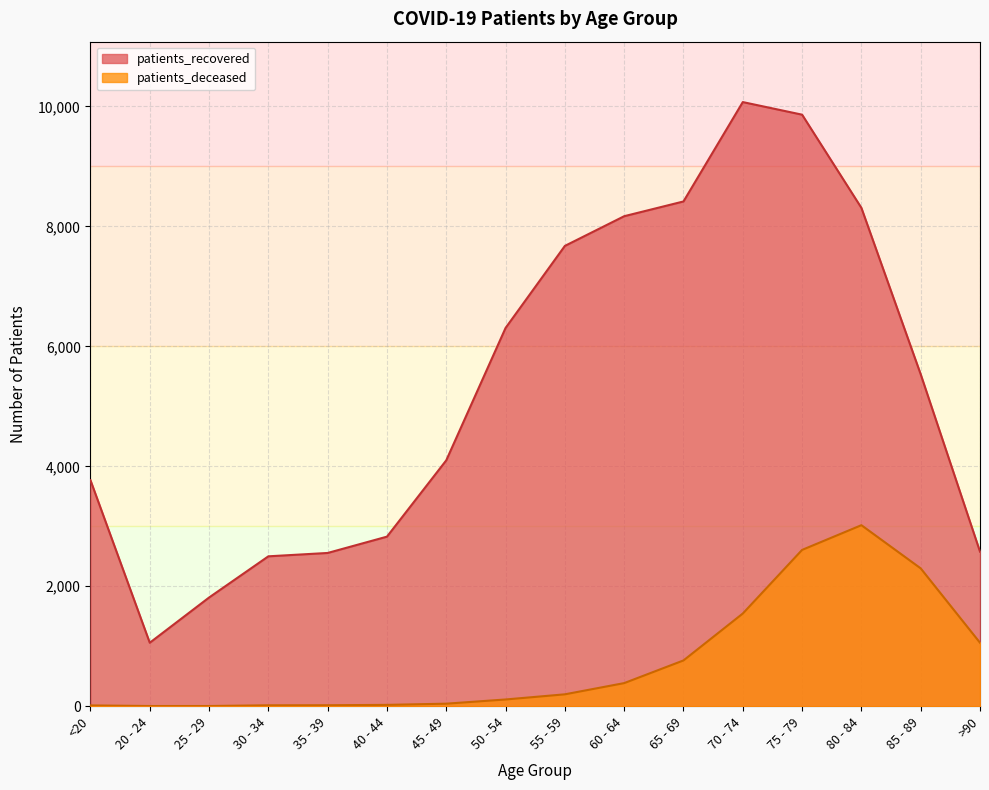

How many data points in patients_deceased are less than 198?

8